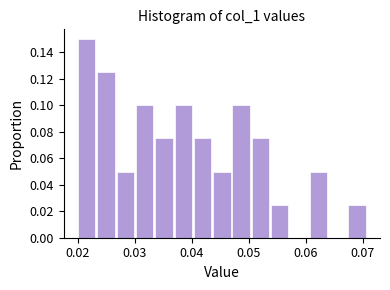

Around what value on the x-axis is the tallest bar? Give the approximate position of its centre, as read against the axis.

0.022